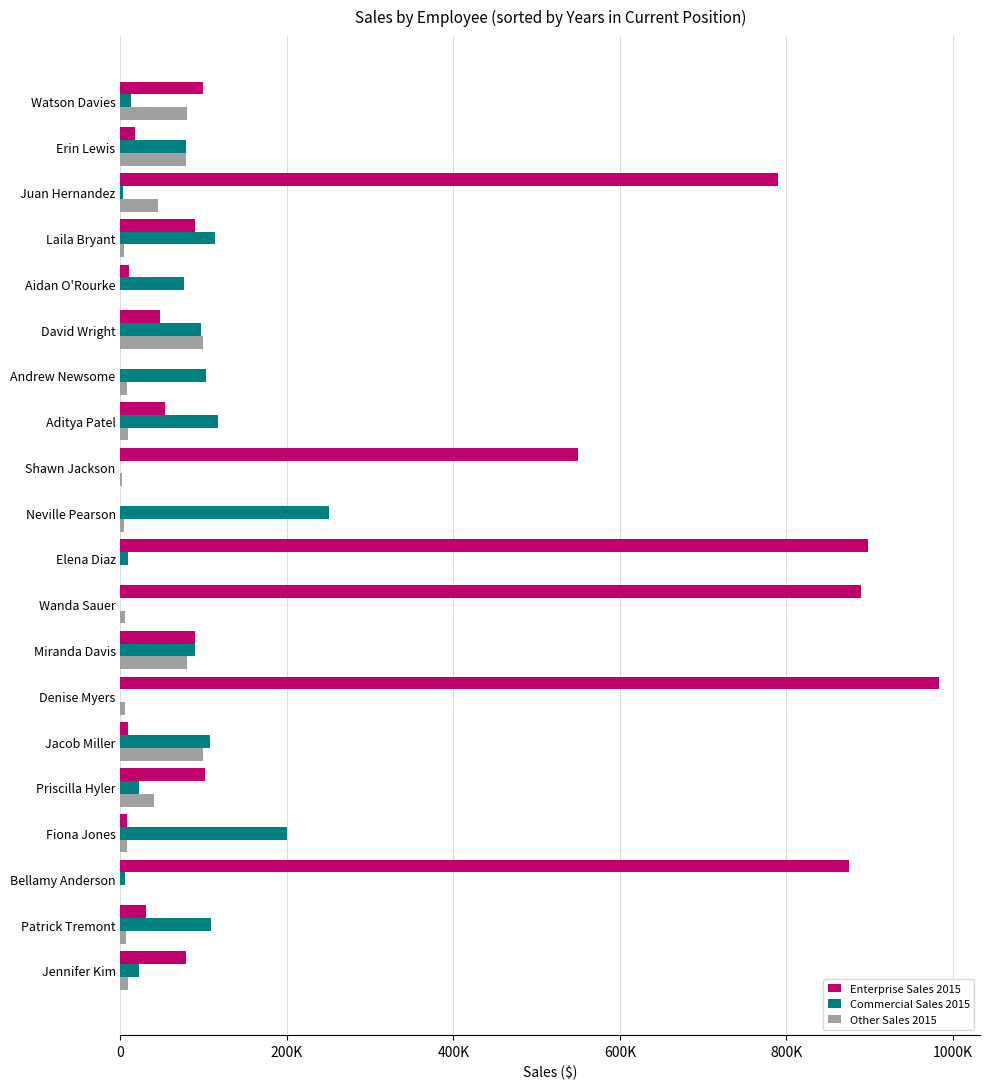

What is the difference between the maximum and minimum values in the Enterprise Sales 2015 series?

983498